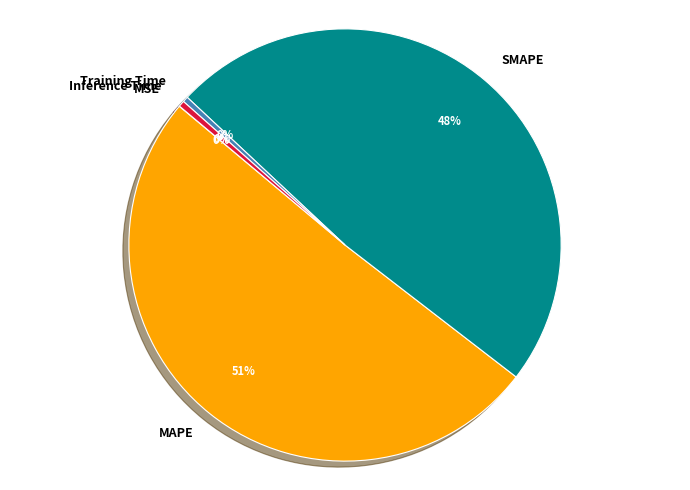

Does MAPE account for over 50% of the chart?

Yes